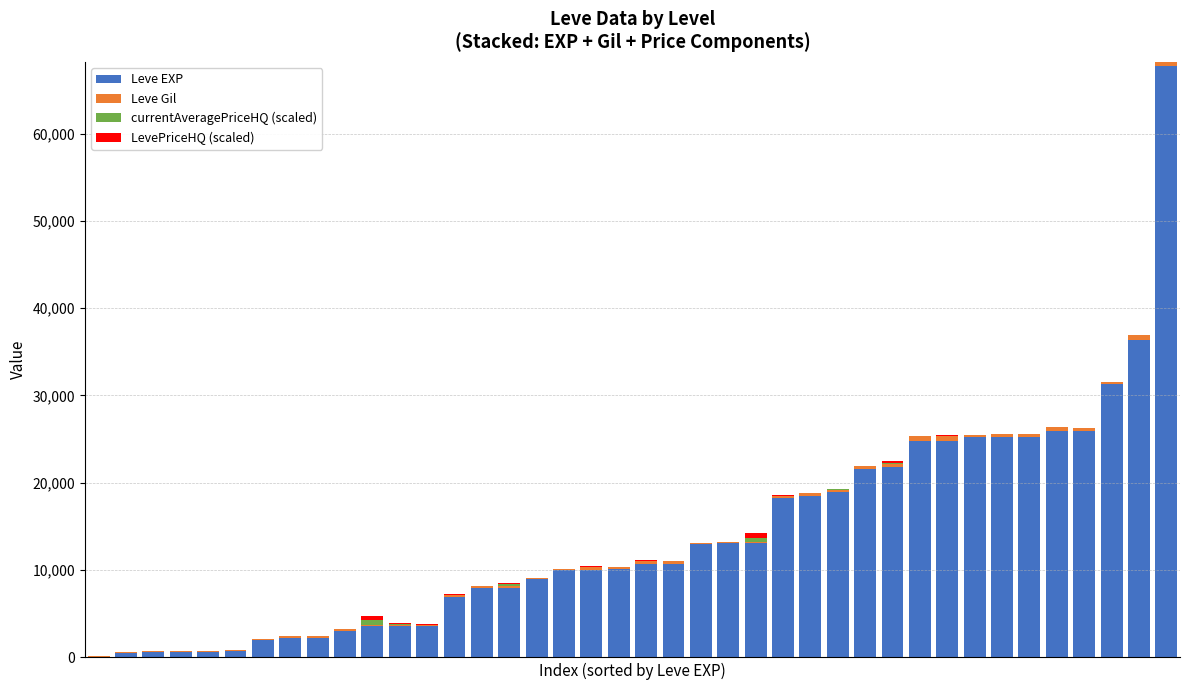

What is the maximum value for Leve EXP?

67730.0